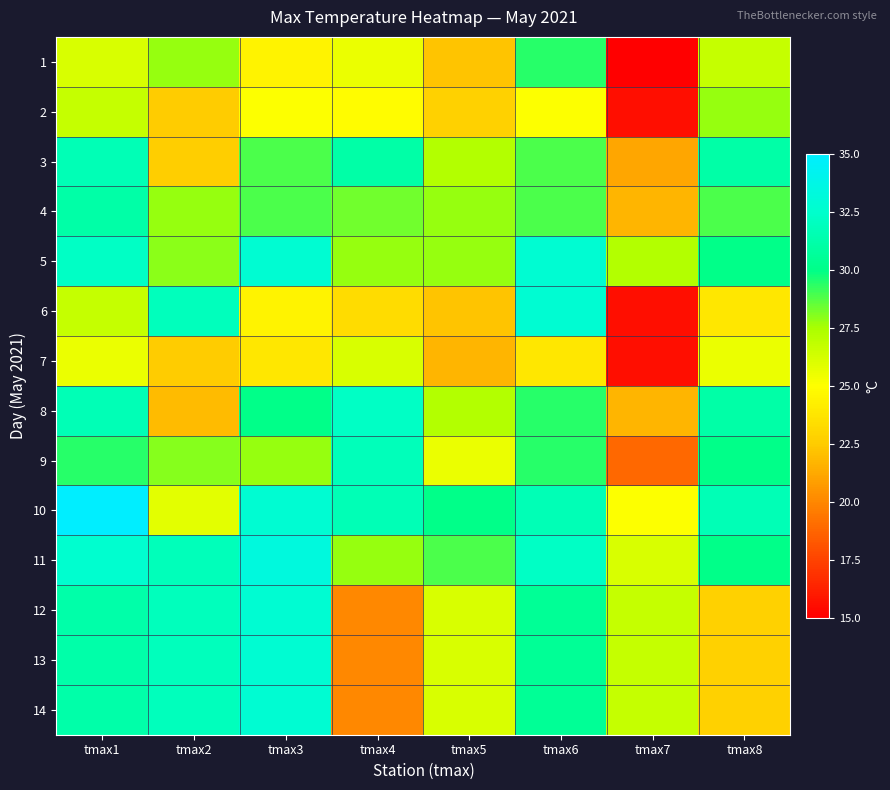

At how many categories does at least one series exceed 16?

8